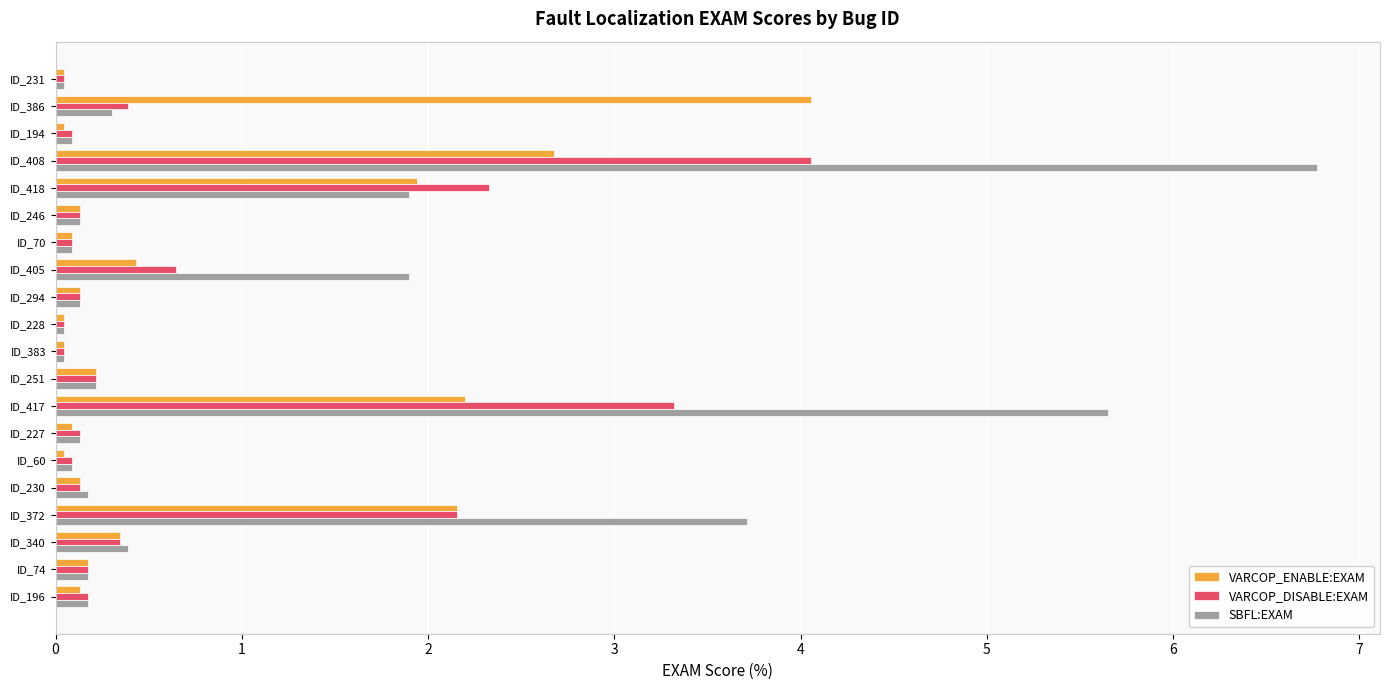

What are all the series names shown in the legend?

VARCOP_ENABLE:EXAM, VARCOP_DISABLE:EXAM, SBFL:EXAM